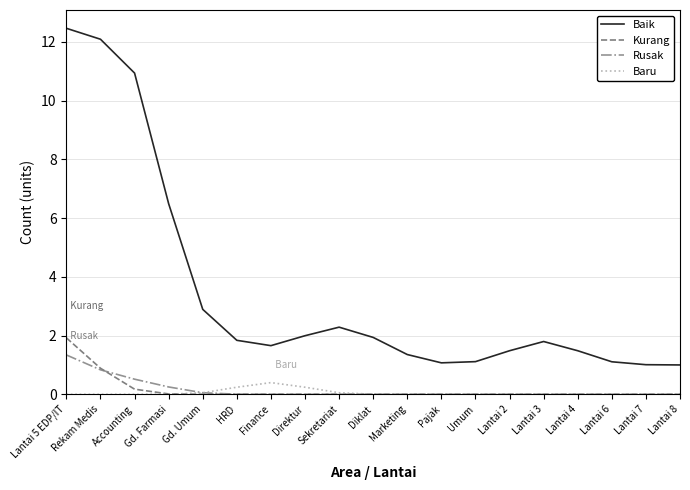

What is the maximum value shown in the chart?

12.5